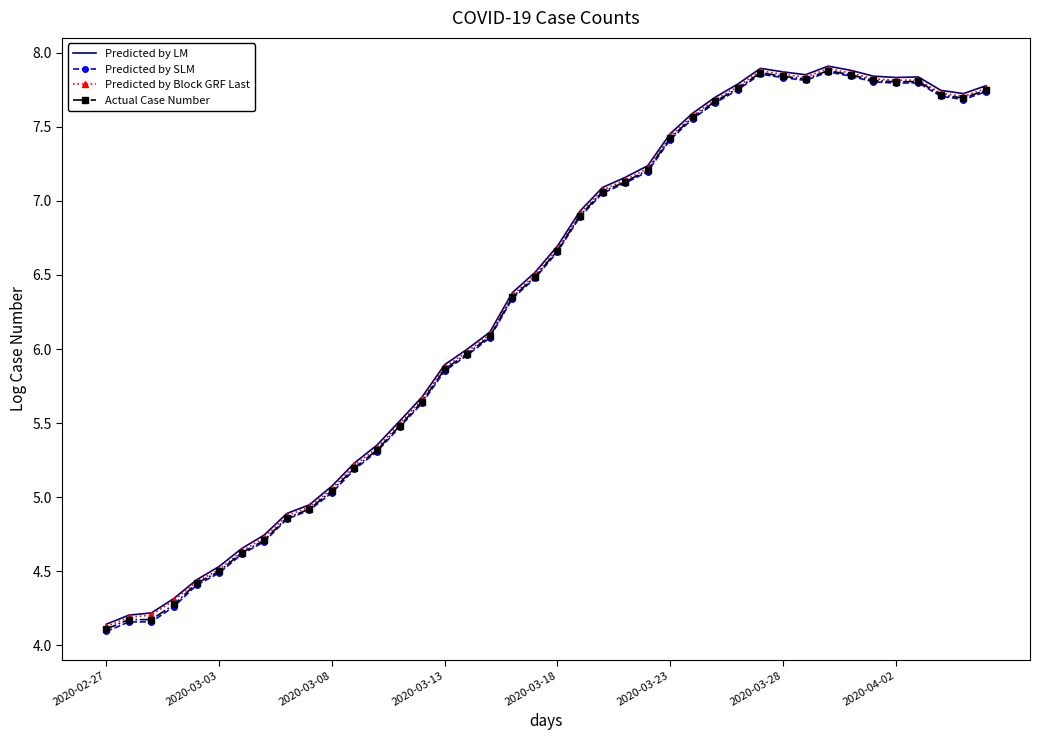

How many series are shown in this chart?

4